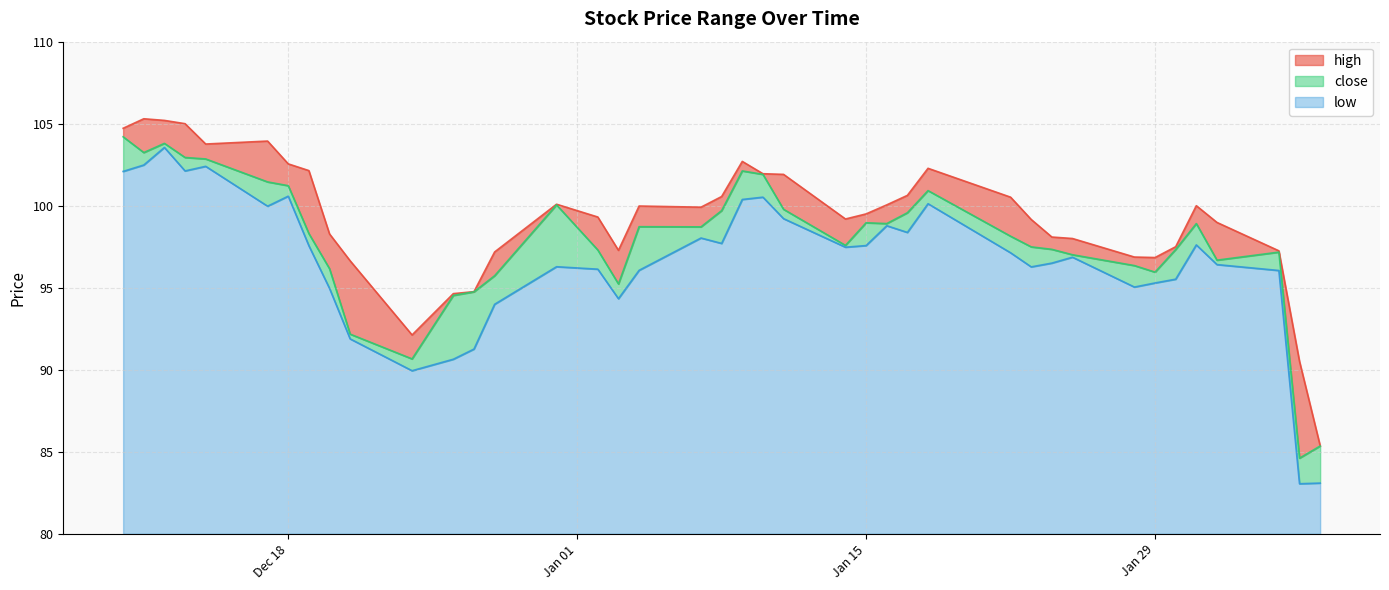

At how many categories does at least one series exceed 86?

39